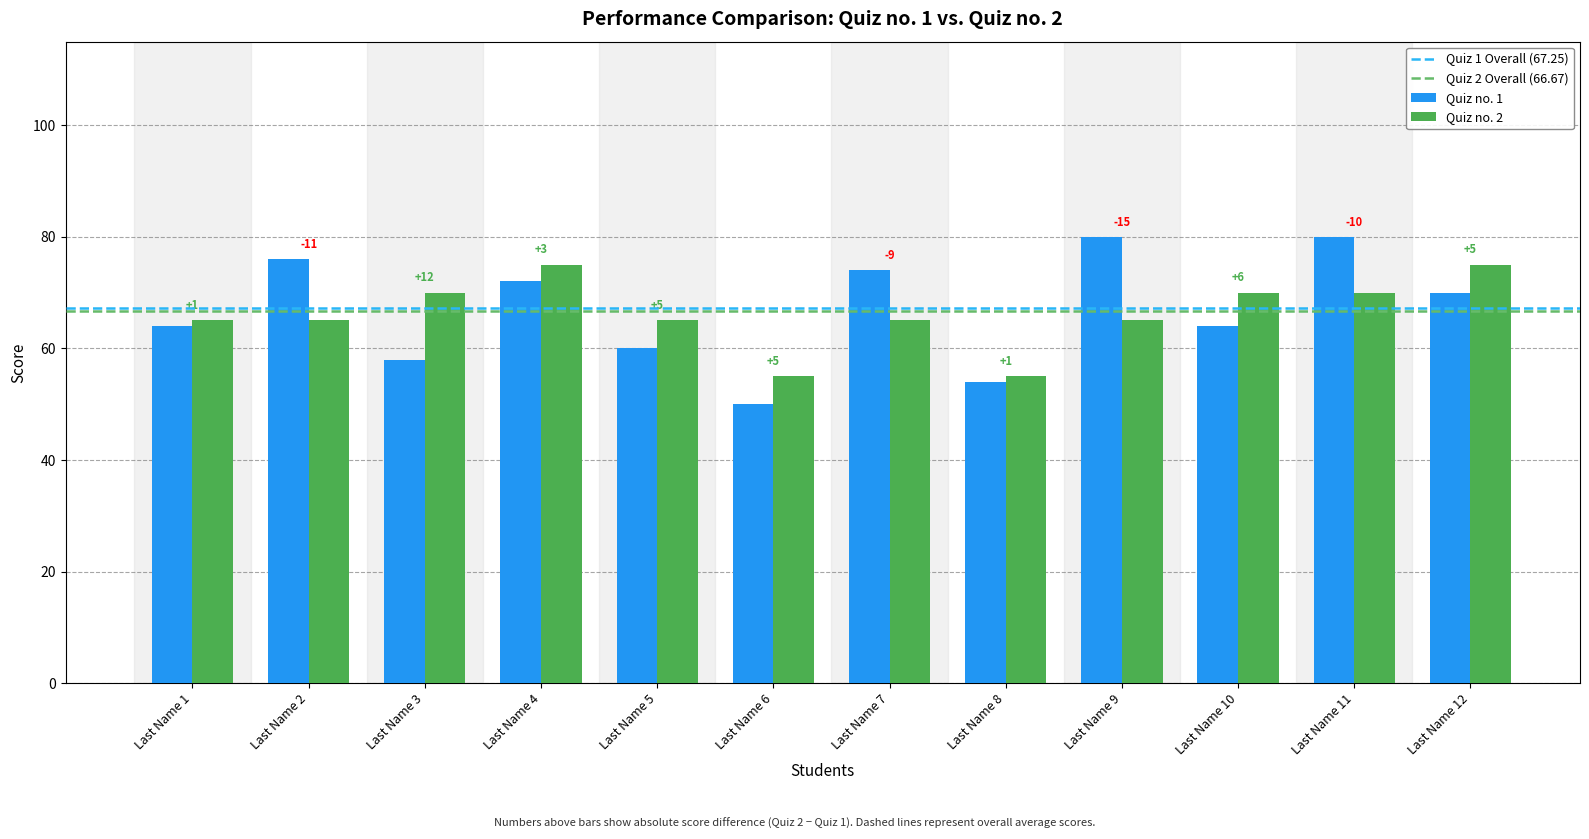

True or false: Quiz no. 2 has a value of 65 at Last Name 5.

True